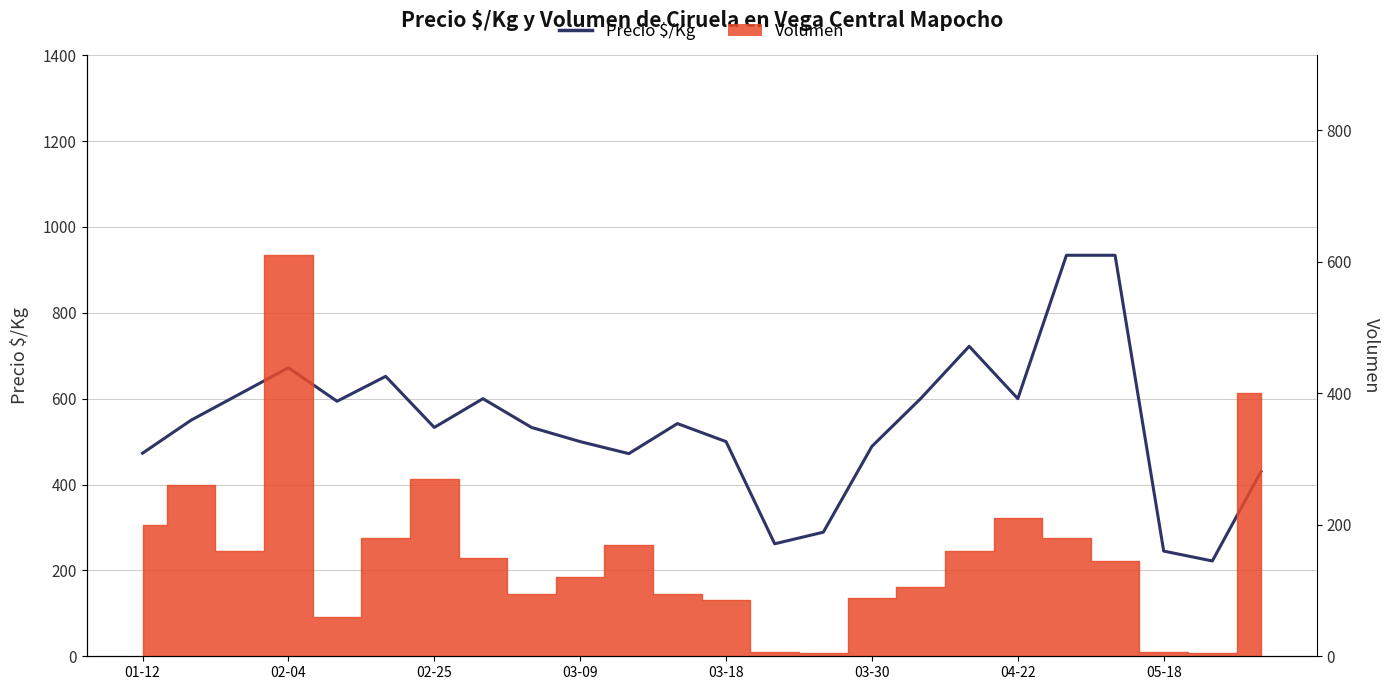

What is the sum of the values at 03-09 and 02-25?

1033